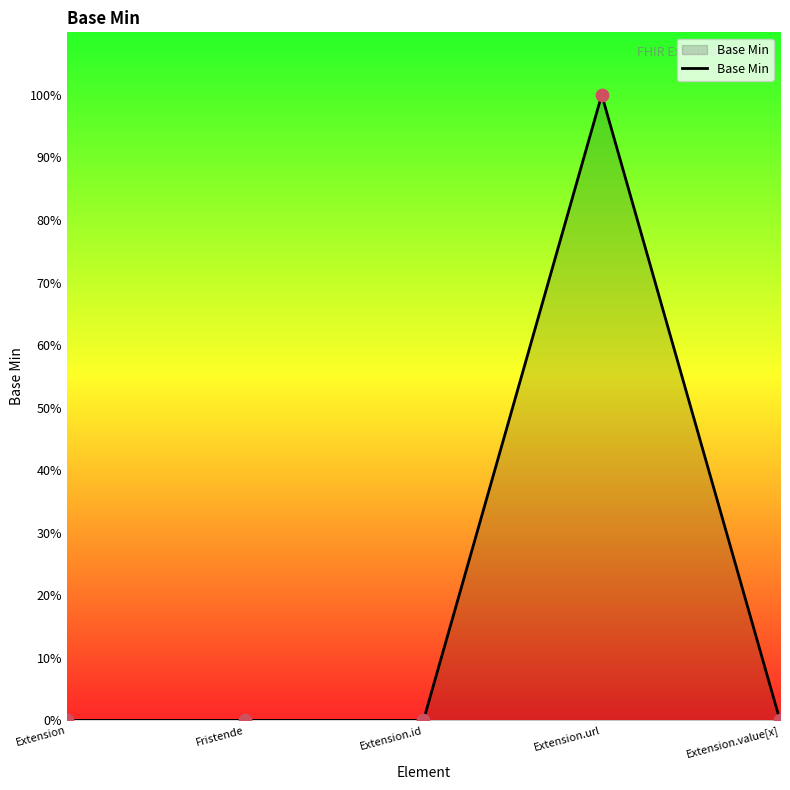

Which has a higher value, Extension.id or Extension.value[x]?

Extension.id